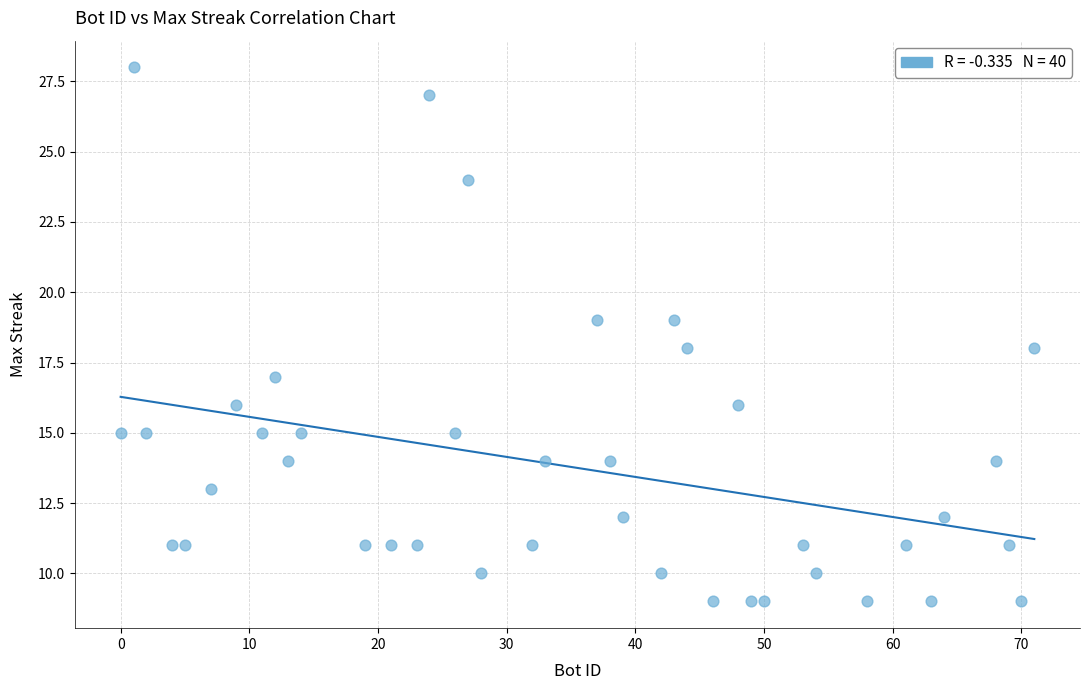

What is the range of X values (max minus min)?

71